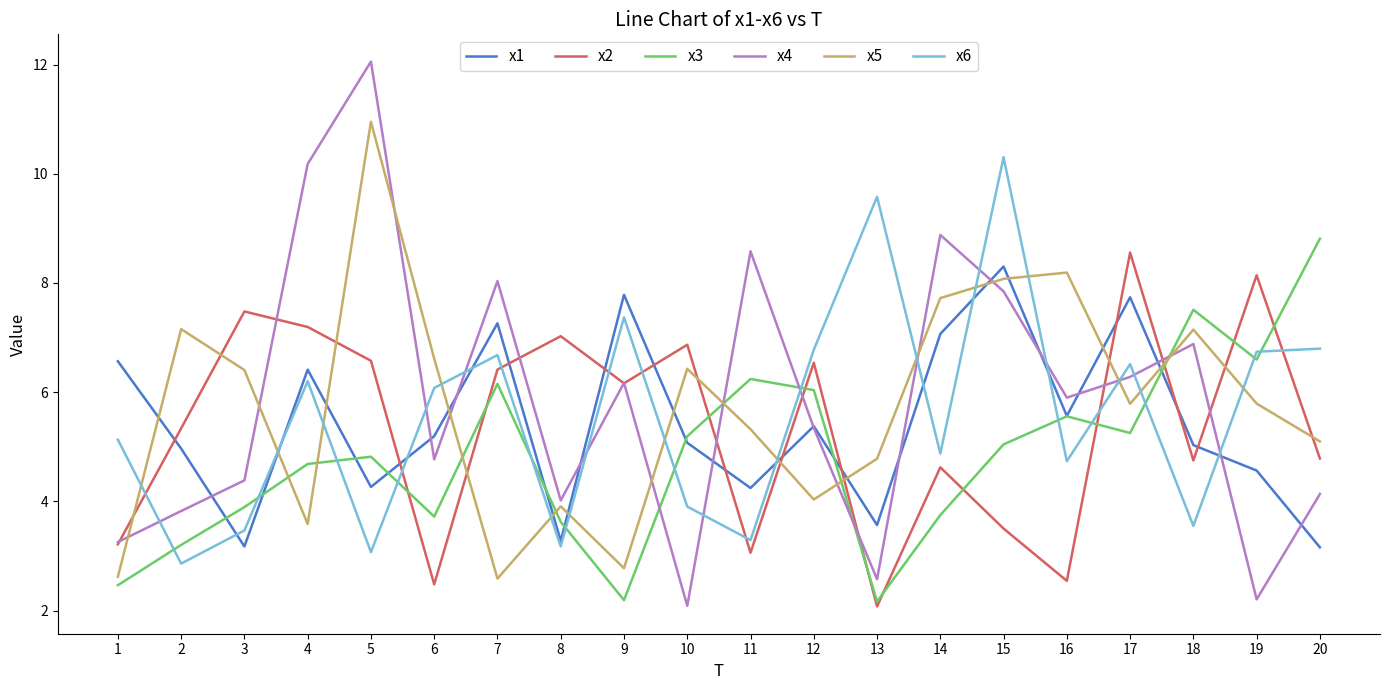

Which label corresponds to the largest value in the chart?

5